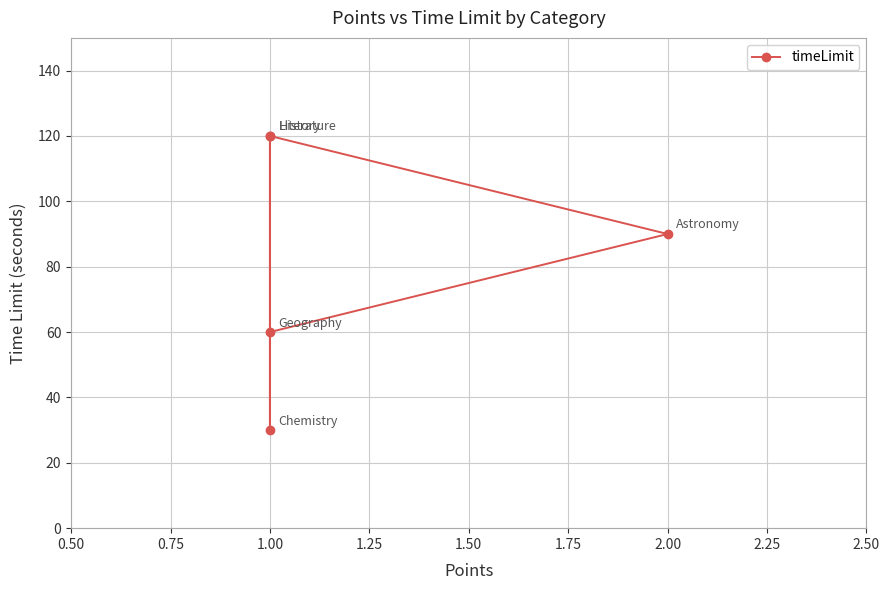

Where is the first local maximum?

1.00